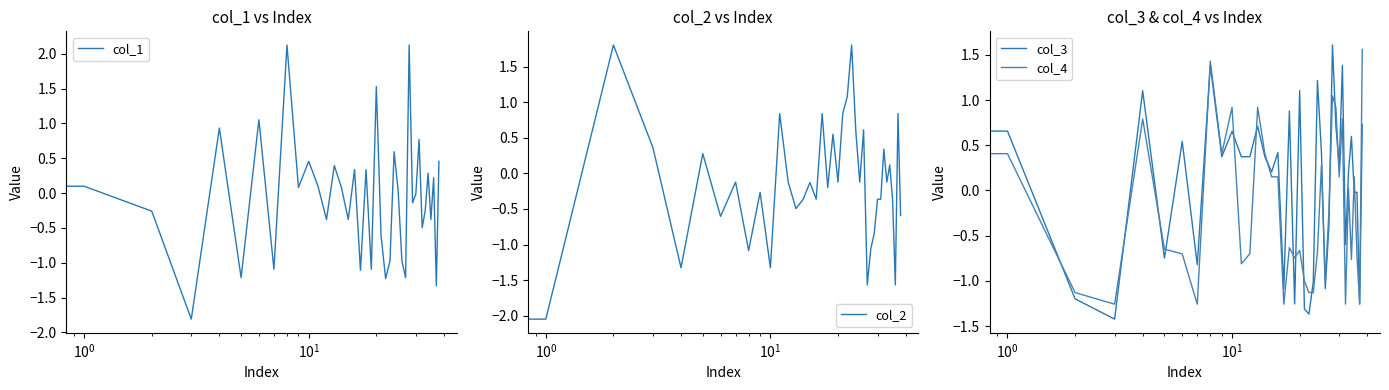

Read the col_2 value at 10.

-1.3